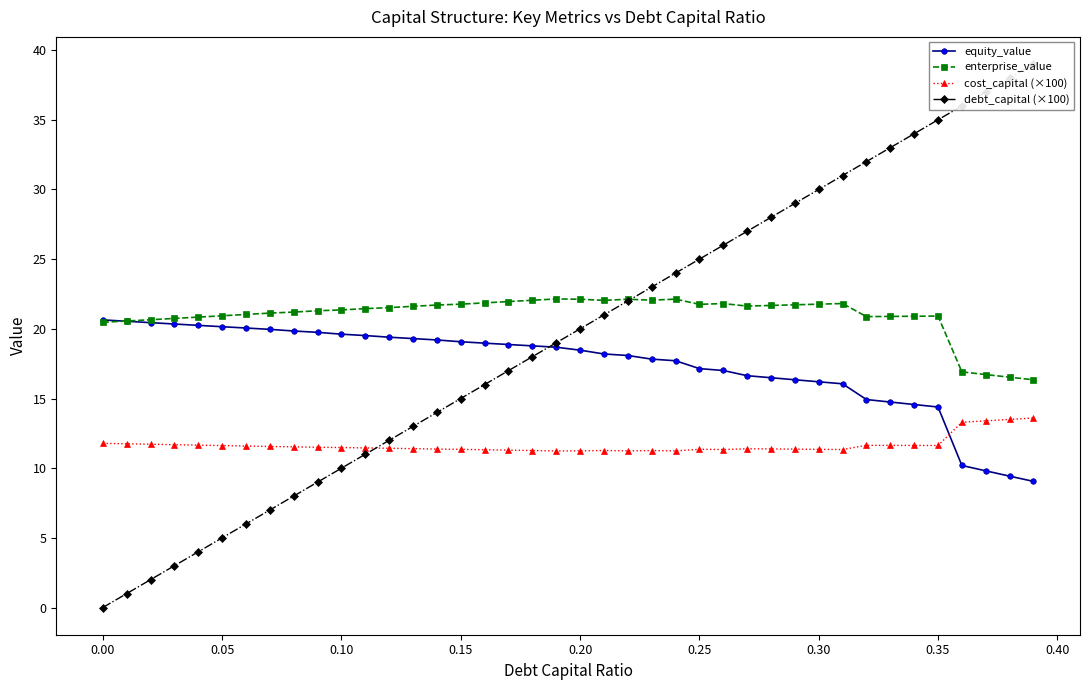

Reading left to right, transcribe all the data shown in this chart.

equity_value: 20.6	20.5	20.4	20.3	20.2	20.2	20.1	20.0	19.8	19.7	19.6	19.5	19.4	19.3	19.2	19.1	19.0	18.9	18.8	18.7	18.5	18.2	18.1	17.8	17.7	17.1	17.0	16.6	16.5	16.3	16.2	16.1	14.9	14.7	14.6	14.4	10.2	9.8	9.4	9.1
enterprise_value: 20.5	20.6	20.7	20.7	20.8	20.9	21.0	21.1	21.2	21.3	21.4	21.5	21.5	21.6	21.7	21.8	21.9	22.0	22.1	22.1	22.1	22.0	22.1	22.1	22.1	21.8	21.8	21.6	21.7	21.7	21.8	21.8	20.9	20.9	20.9	20.9	16.9	16.7	16.5	16.3
cost_capital (×100): 11.8	11.8	11.7	11.7	11.7	11.6	11.6	11.6	11.5	11.5	11.5	11.5	11.4	11.4	11.4	11.4	11.3	11.3	11.3	11.2	11.2	11.3	11.2	11.3	11.2	11.4	11.3	11.4	11.4	11.4	11.4	11.3	11.6	11.6	11.6	11.6	13.3	13.4	13.5	13.6
debt_capital (×100): 0.0	1.0	2.0	3.0	4.0	5.0	6.0	7.0	8.0	9.0	10.0	11.0	12.0	13.0	14.0	15.0	16.0	17.0	18.0	19.0	20.0	21.0	22.0	23.0	24.0	25.0	26.0	27.0	28.0	29.0	30.0	31.0	32.0	33.0	34.0	35.0	36.0	37.0	38.0	39.0